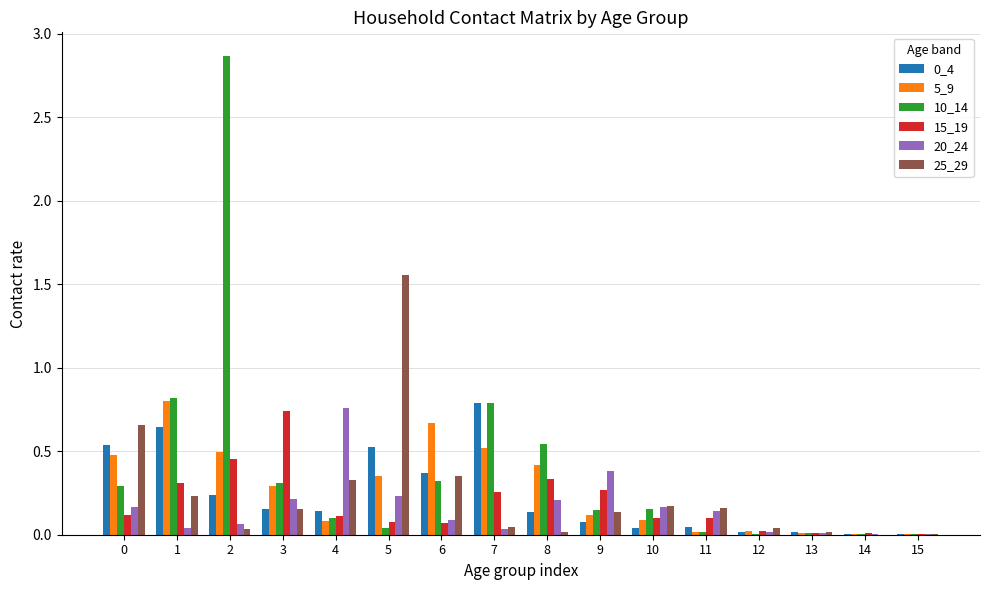

The value of 25_29 at 4 is 0.3. True or false?

True